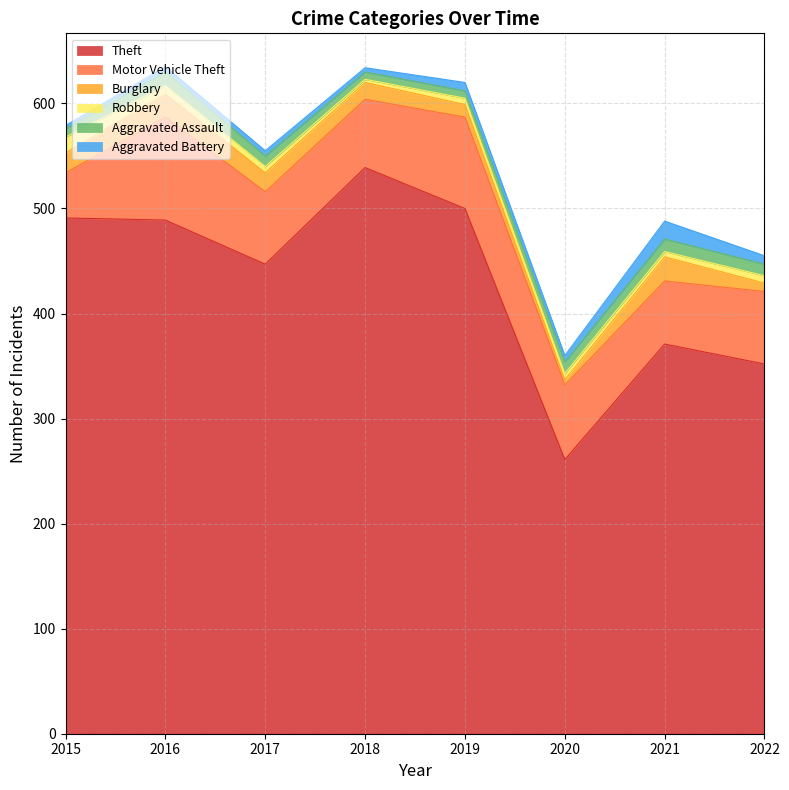

What is the sum of the Aggravated Assault values at 2022 and 2020?

22